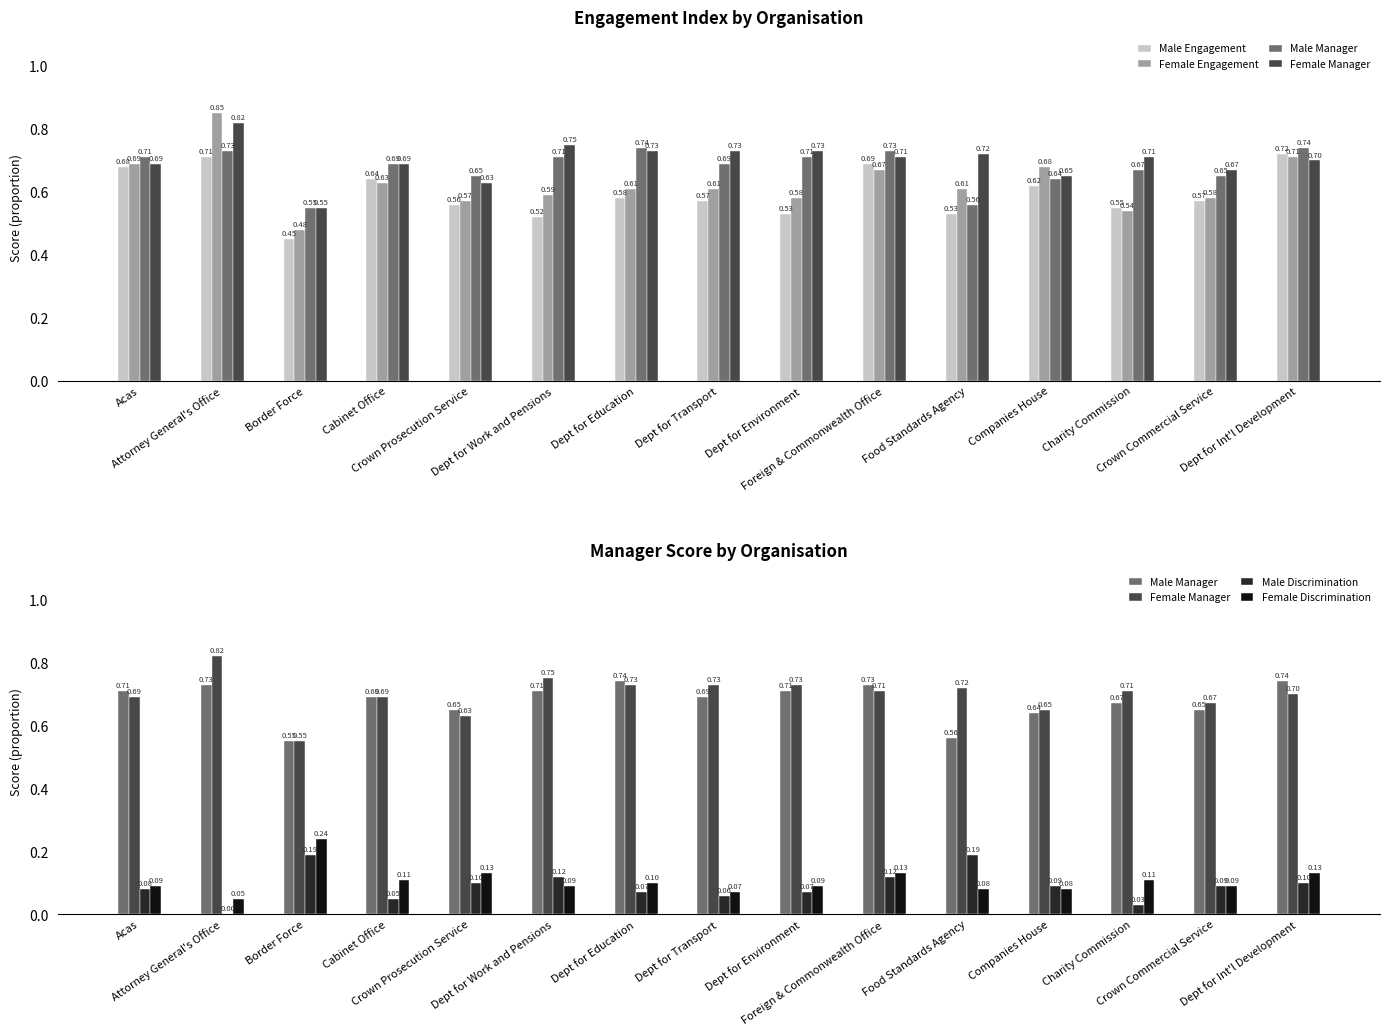

Is it true that Male Manager equals 0.7 at Foreign & Commonwealth Office?

True